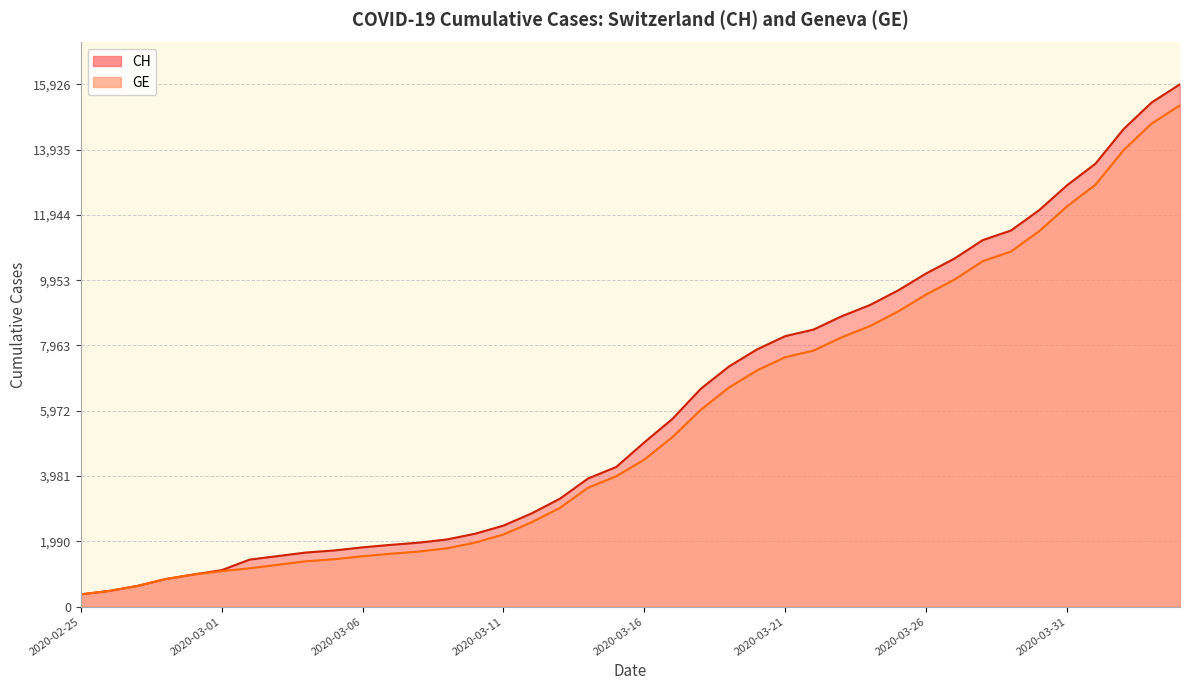

True or false: CH has more than 0 interior local peaks.

False